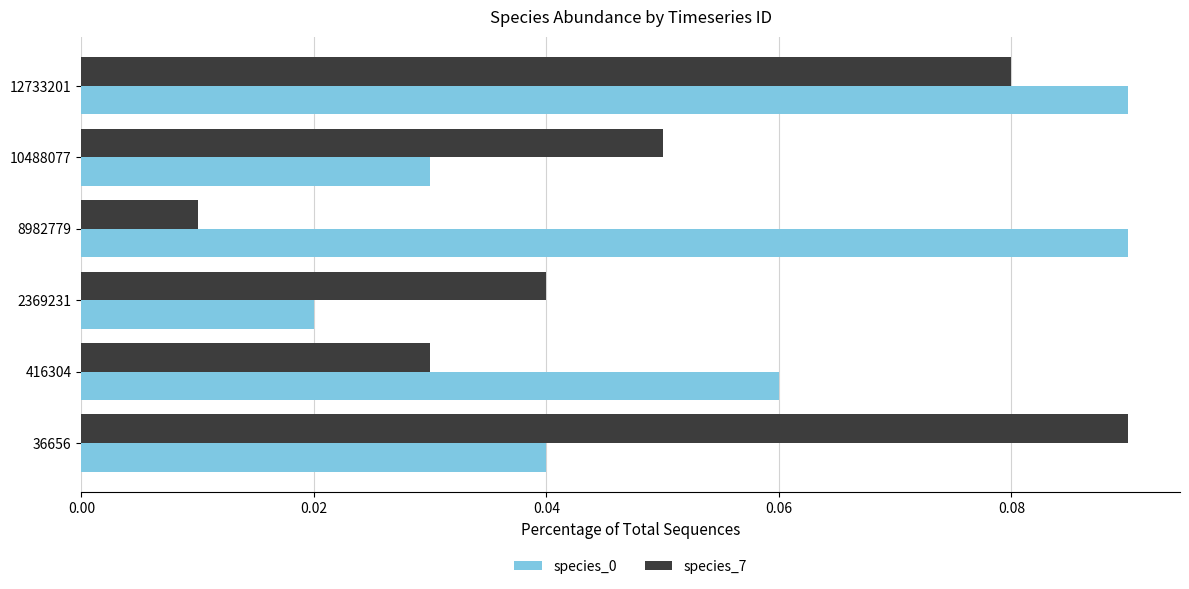

What is the sum of all species_7 values?

0.3